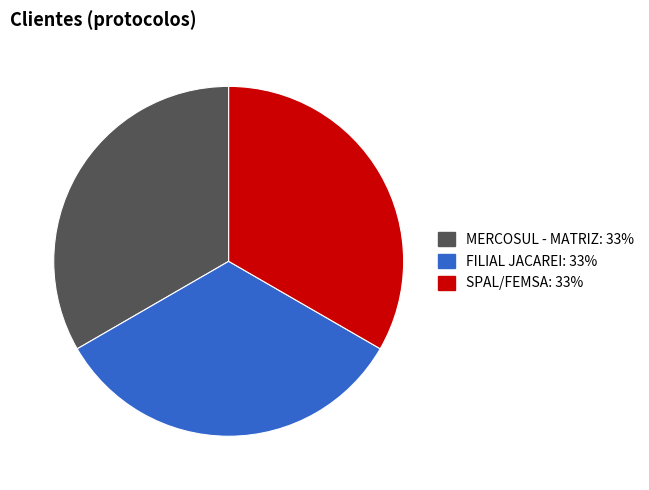

Combined, do SPAL/FEMSA and FILIAL JACAREI account for over 50%?

Yes